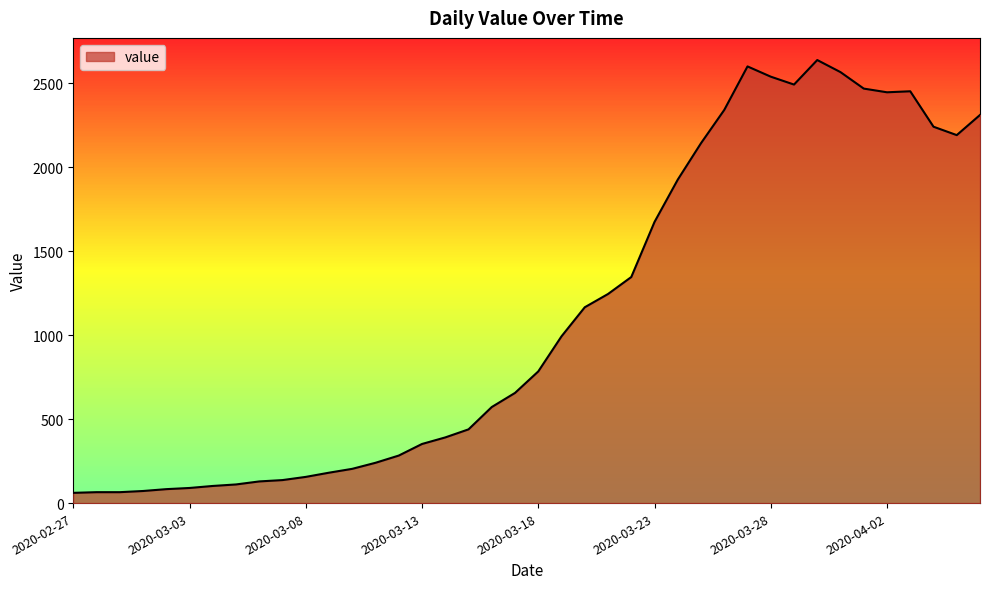

What is the difference between the maximum and minimum values?

2577